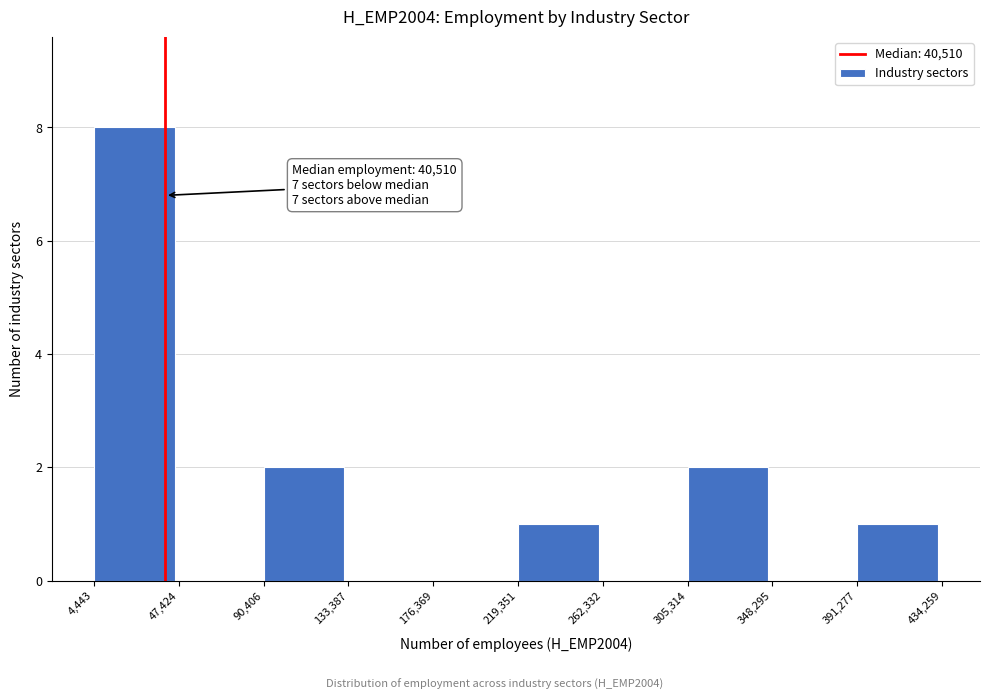

Which range on the x-axis has the tallest bar?

4,443 to 47,424